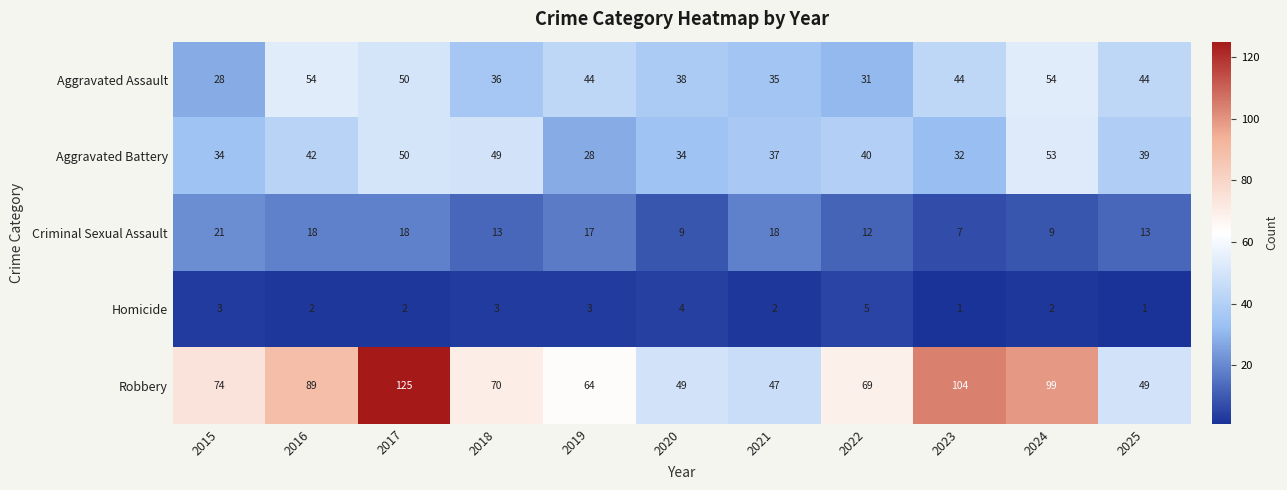

What is the maximum value shown in the chart?

125